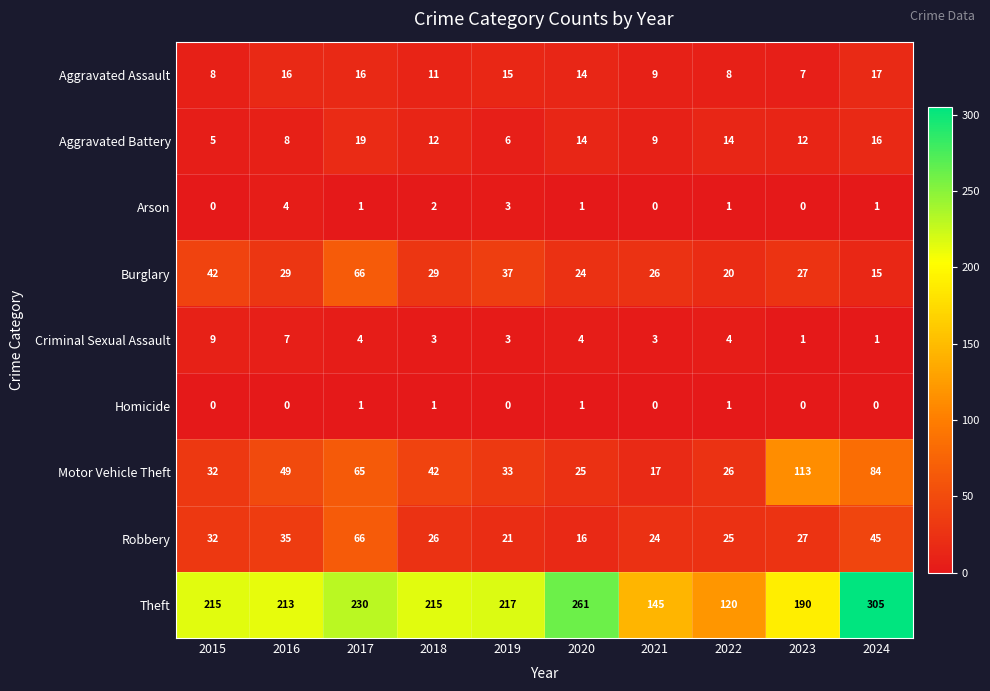

The Aggravated Assault series shows 2 at 2015. True or false?

False